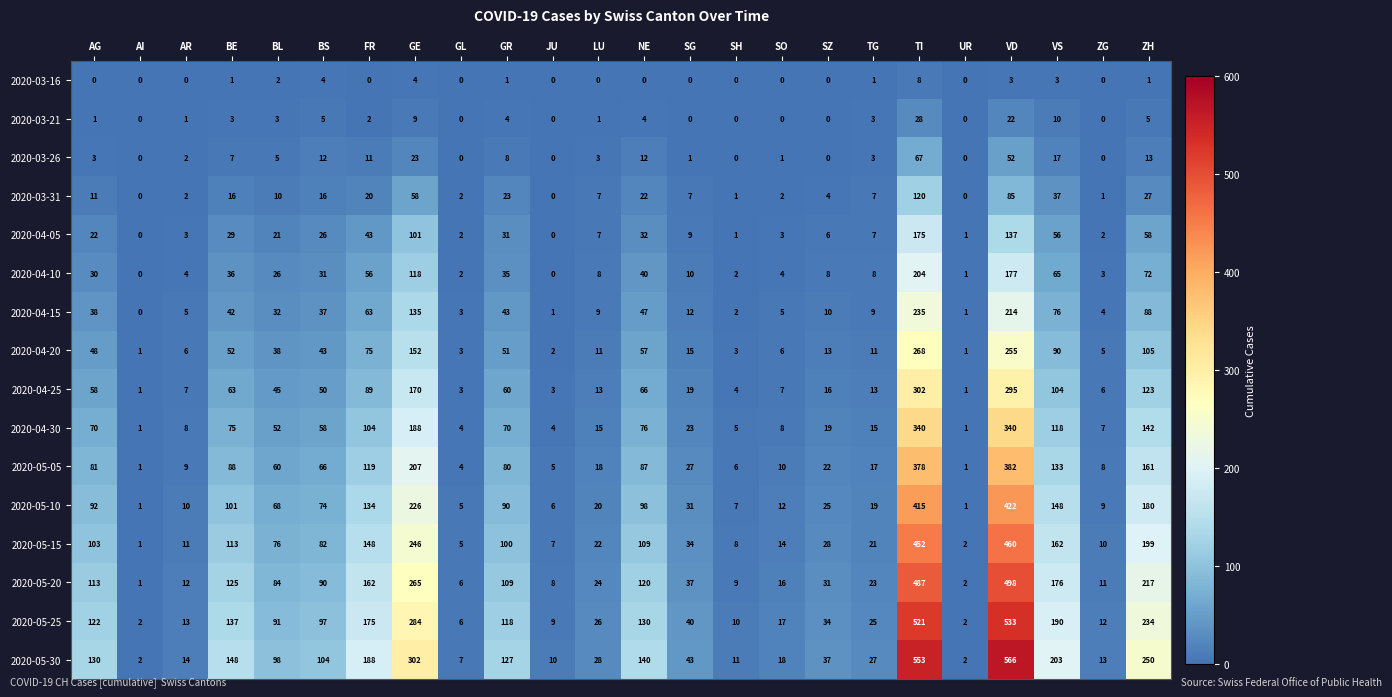

What is the average value of the 2020-03-21 series?

4